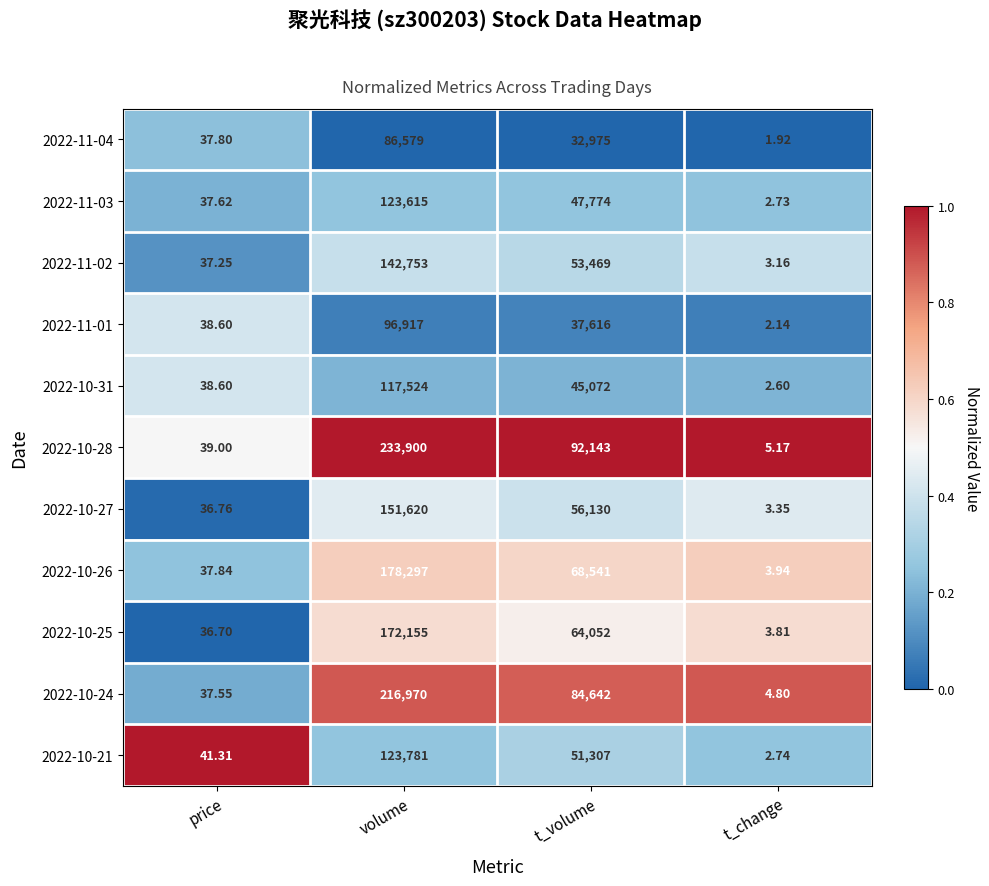

List the labels in order of 2022-10-25 value, largest first.

volume, t_volume, price, t_change